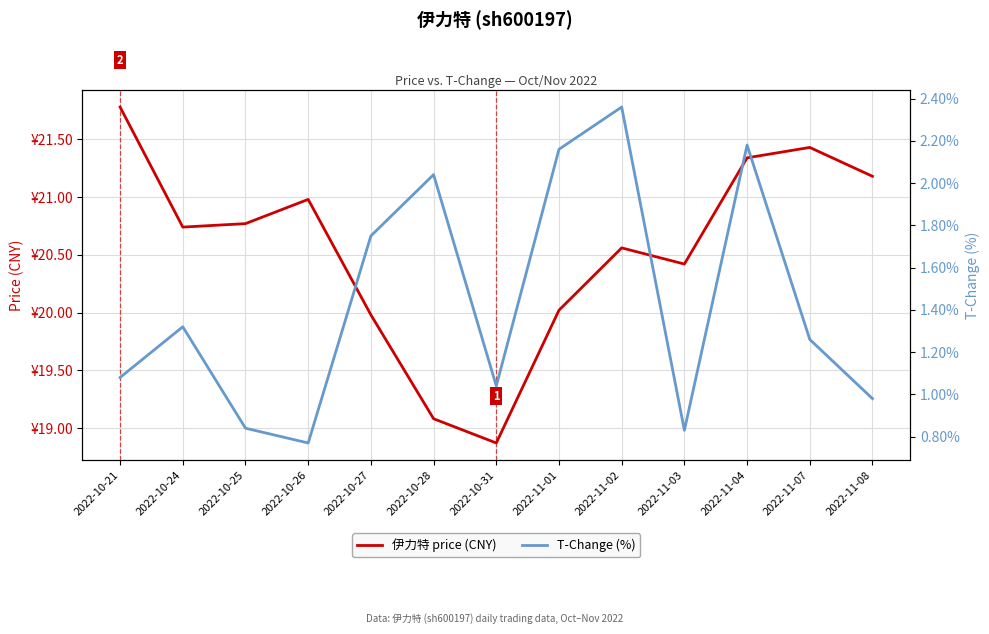

Reading left to right, extract all data points from this chart.

伊力特 price (CNY): 21.8	20.7	20.8	21.0	20.0	19.1	18.9	20.0	20.6	20.4	21.3	21.4	21.2
T-Change (%): 1.1	1.3	0.8	0.8	1.8	2.0	1.0	2.2	2.4	0.8	2.2	1.3	1.0